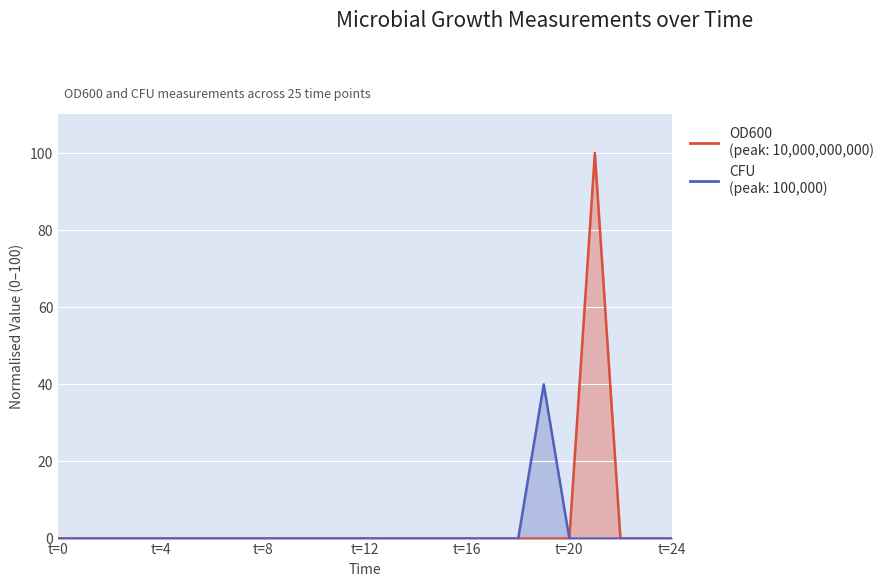

The CFU series shows 0.0 at 17. True or false?

True